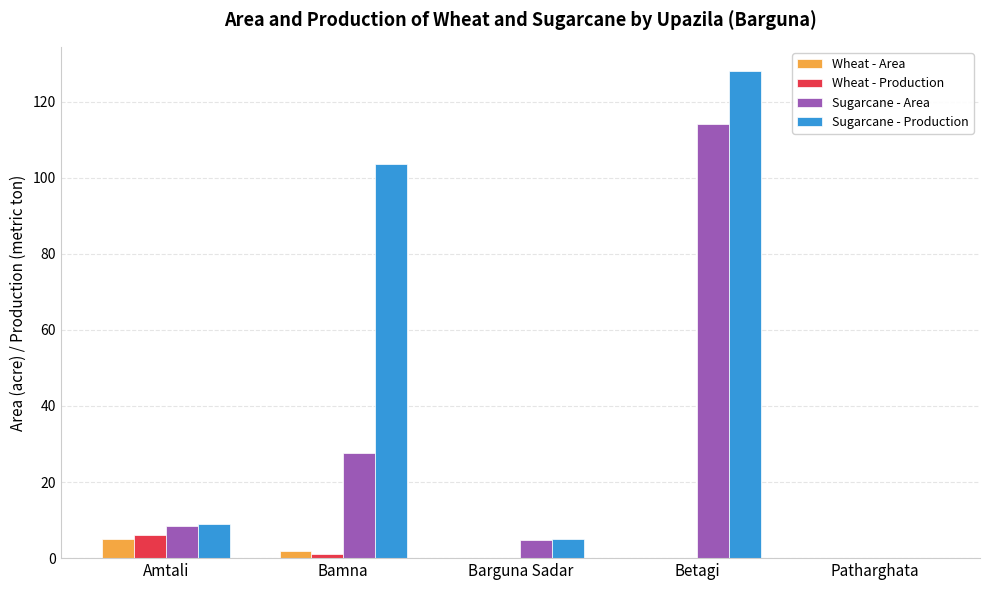

What is the spread (max minus min) of values at Bamna?

102.7